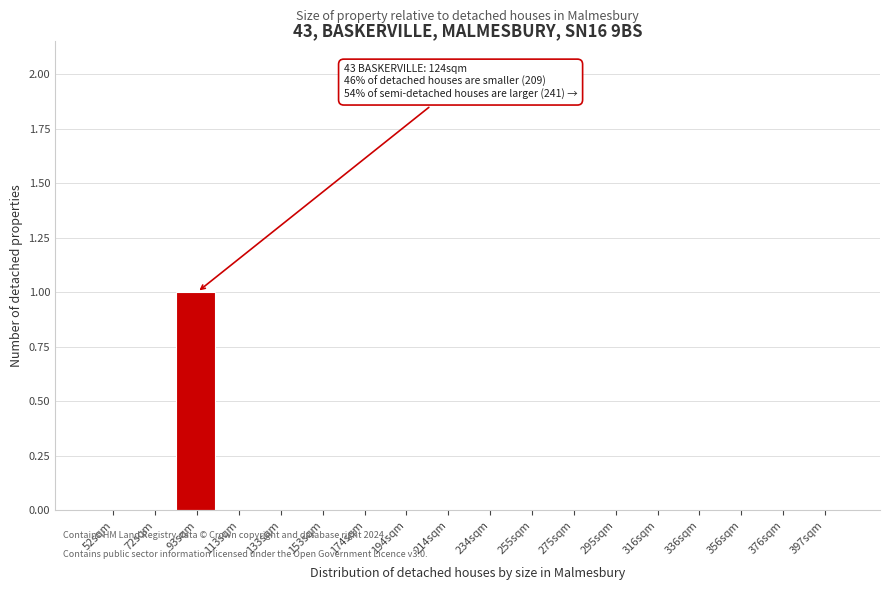

Reading left to right, transcribe all the data shown in this chart.

52sqm=0	72sqm=0	93sqm=1	113sqm=0	133sqm=0	153sqm=0	174sqm=0	194sqm=0	214sqm=0	234sqm=0	255sqm=0	275sqm=0	295sqm=0	316sqm=0	336sqm=0	356sqm=0	376sqm=0	397sqm=0